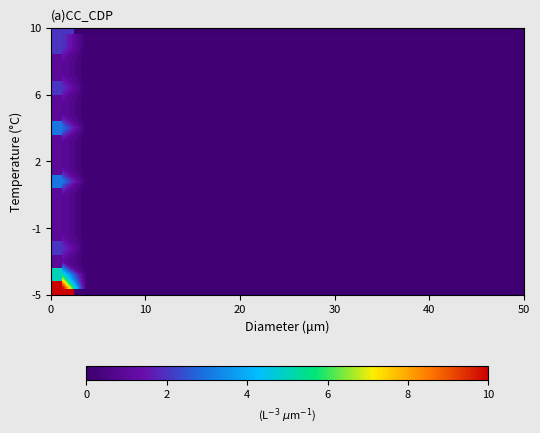

How many distinct data groups are displayed?

20